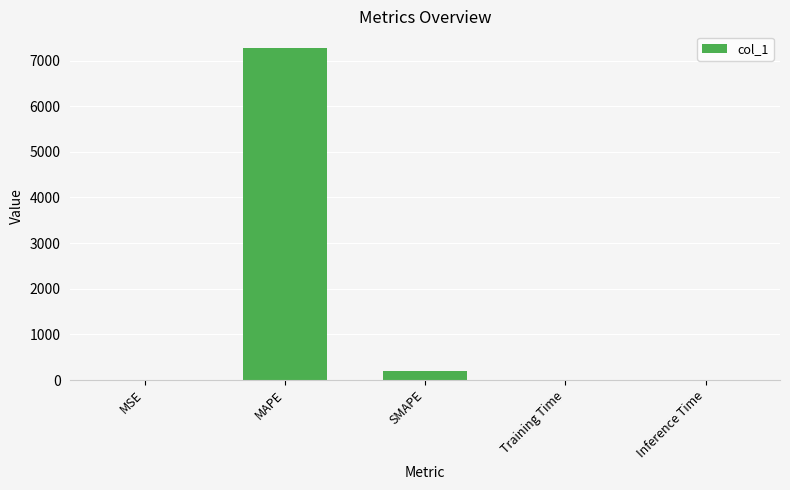

How many data points does each series have?

5